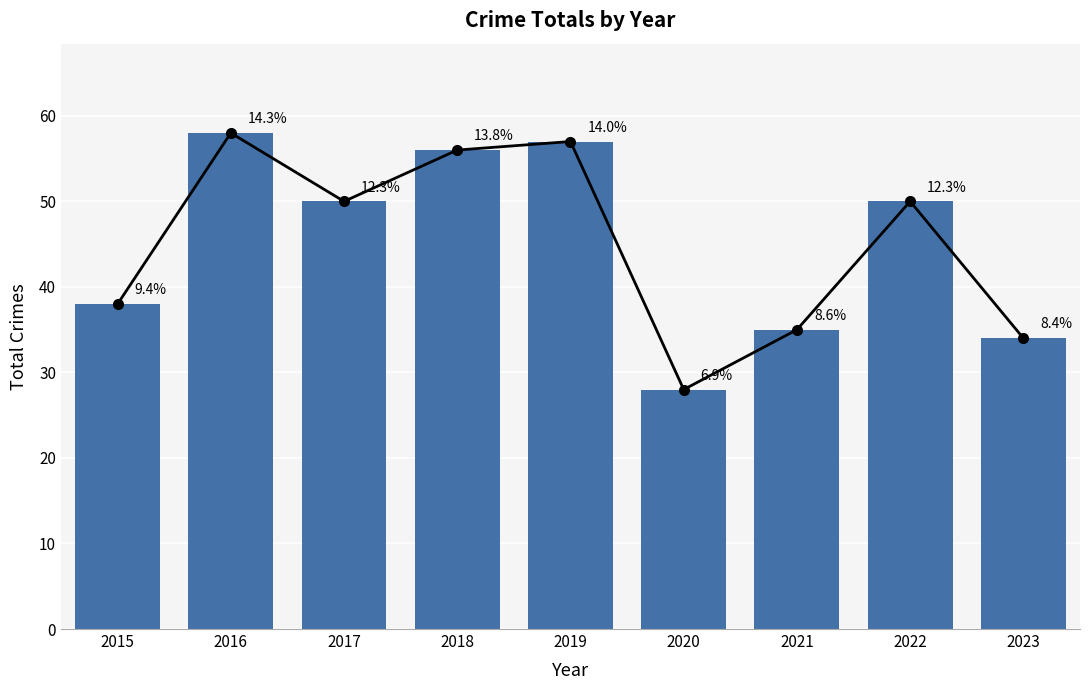

Count the number of data series in this chart.

1